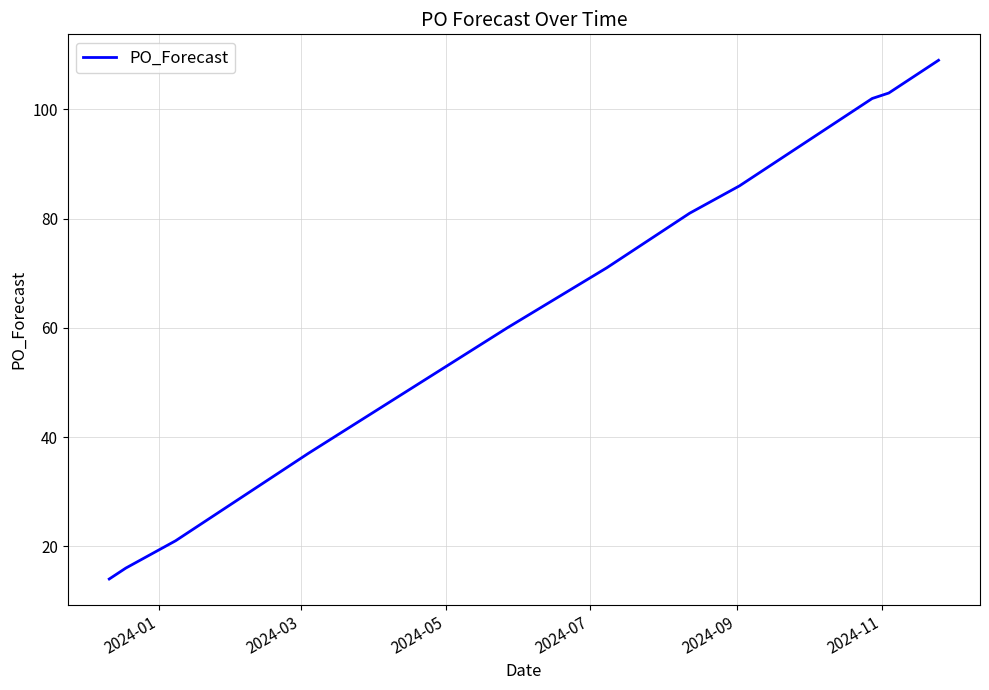

What is the minimum value shown in the chart?

14